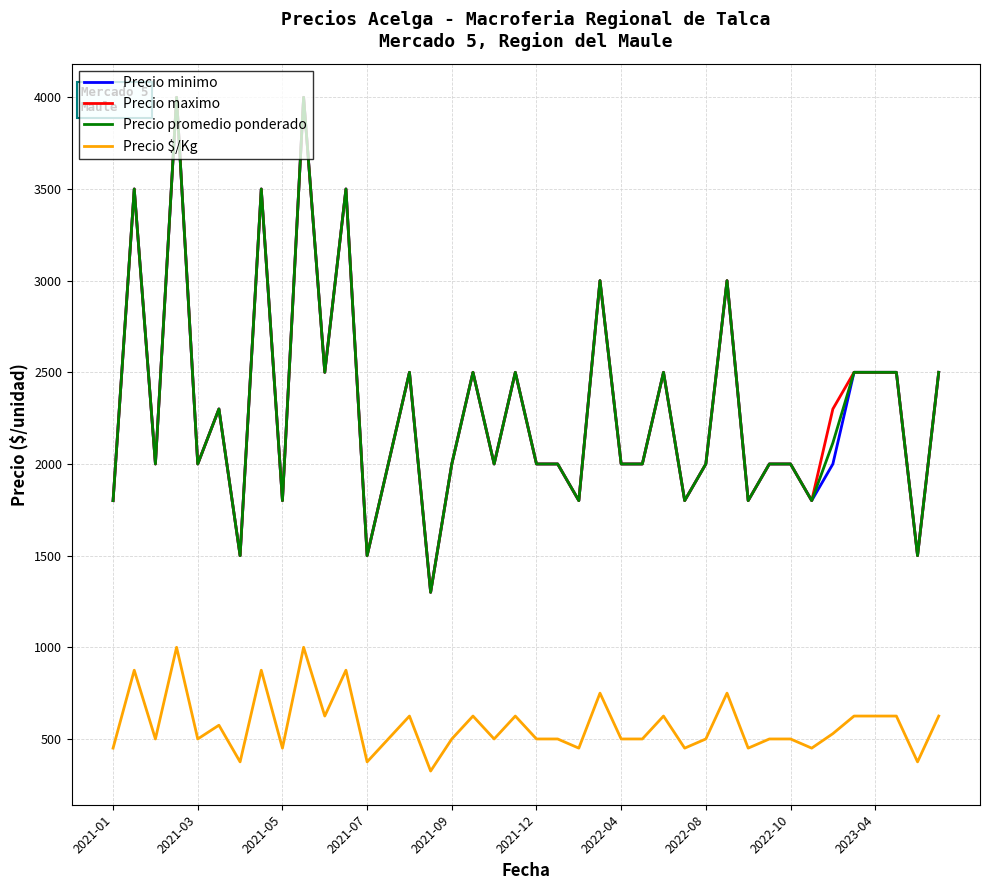

True or false: Precio minimo and Precio $/Kg cross at least once.

False